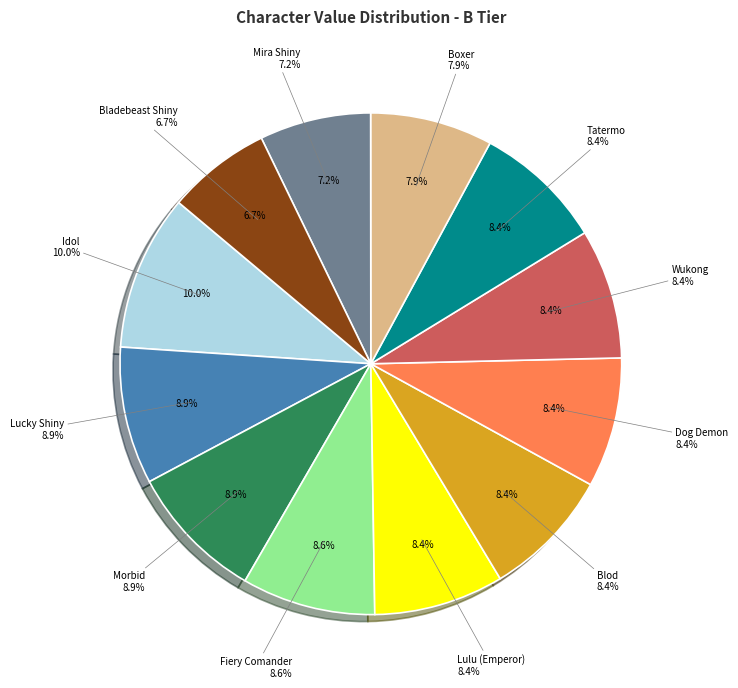

How many slices are in this pie chart?

12